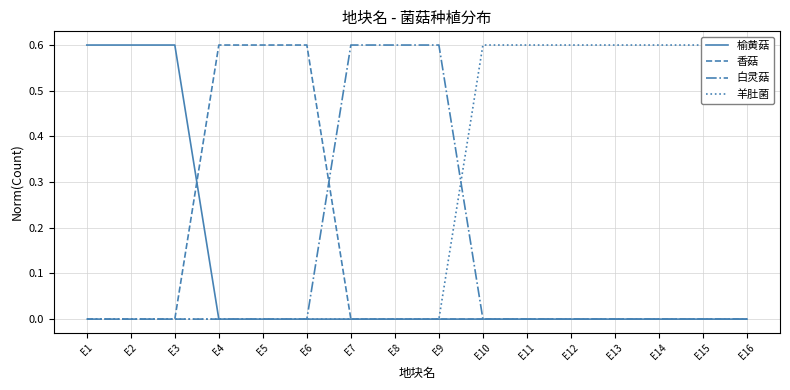

Reading left to right, transcribe all the data shown in this chart.

榆黄菇: 0.6	0.6	0.6	0.0	0.0	0.0	0.0	0.0	0.0	0.0	0.0	0.0	0.0	0.0	0.0	0.0
香菇: 0.0	0.0	0.0	0.6	0.6	0.6	0.0	0.0	0.0	0.0	0.0	0.0	0.0	0.0	0.0	0.0
白灵菇: 0.0	0.0	0.0	0.0	0.0	0.0	0.6	0.6	0.6	0.0	0.0	0.0	0.0	0.0	0.0	0.0
羊肚菌: 0.0	0.0	0.0	0.0	0.0	0.0	0.0	0.0	0.0	0.6	0.6	0.6	0.6	0.6	0.6	0.6